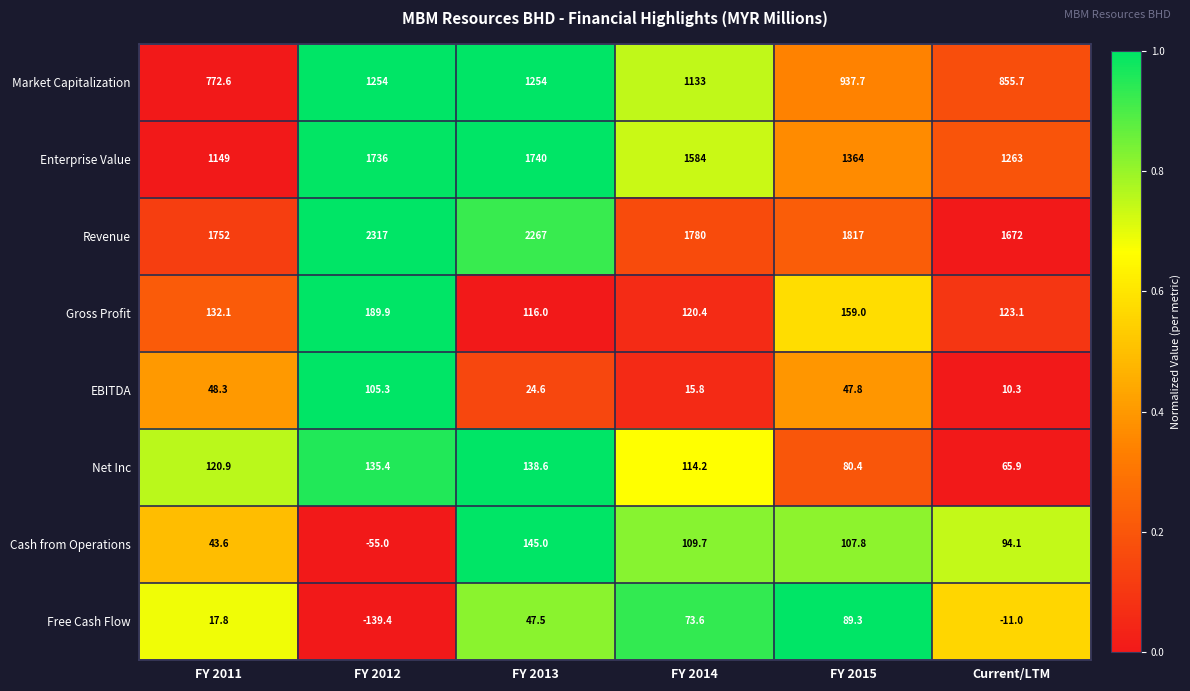

Between FY 2011 and FY 2015, which series saw the biggest shift?

Enterprise Value